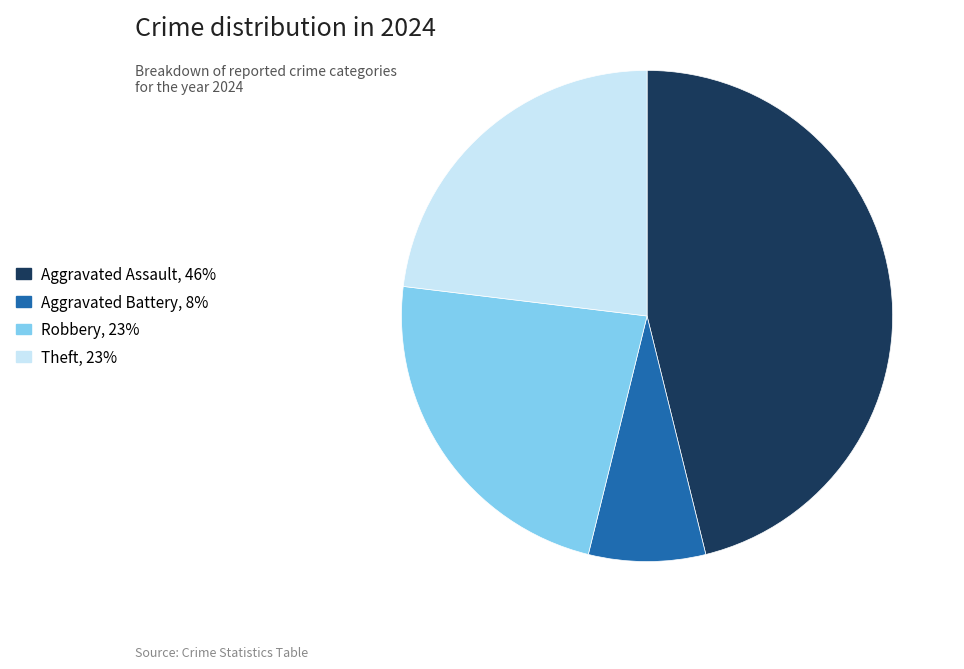

Is there any slice that represents more than half of the pie?

No